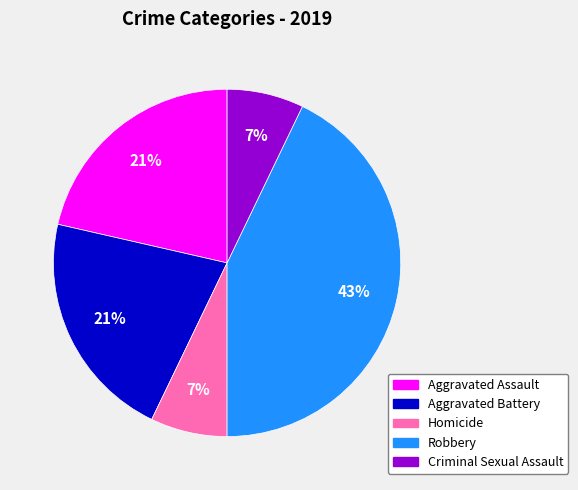

To the nearest percent, what portion does Homicide represent?

7%